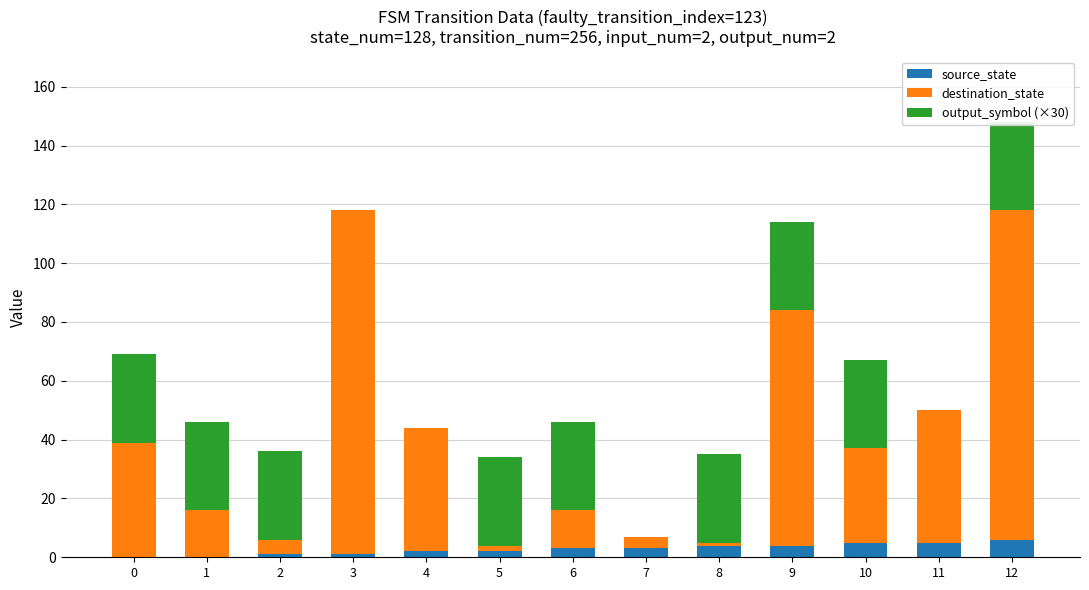

How many values in the destination_state series exceed 32?

6